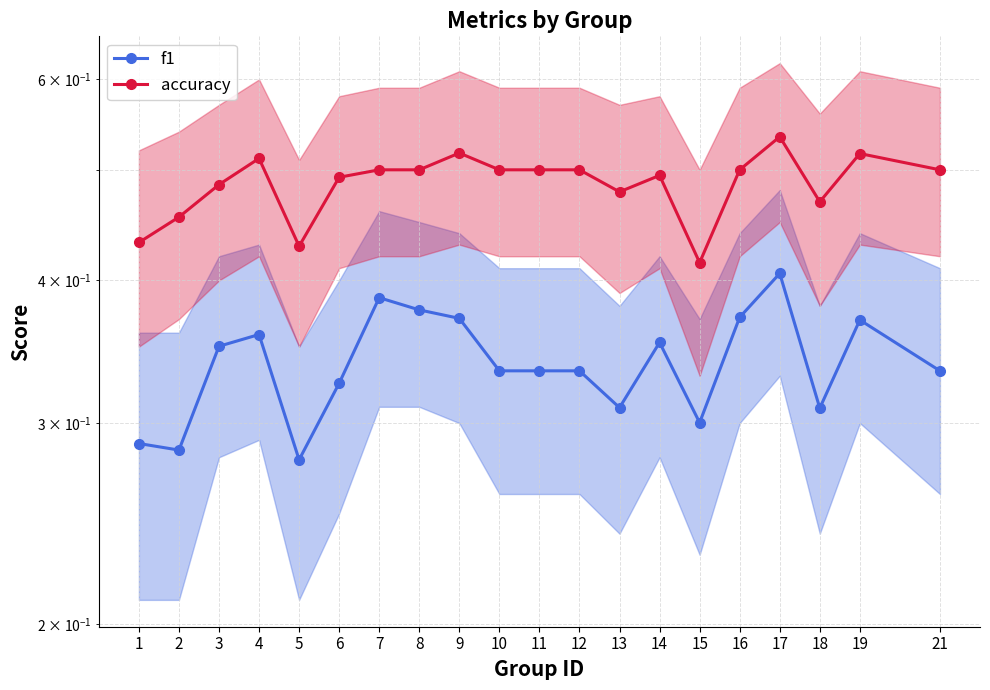

True or false: accuracy has more than 0 points higher than both neighbors.

True